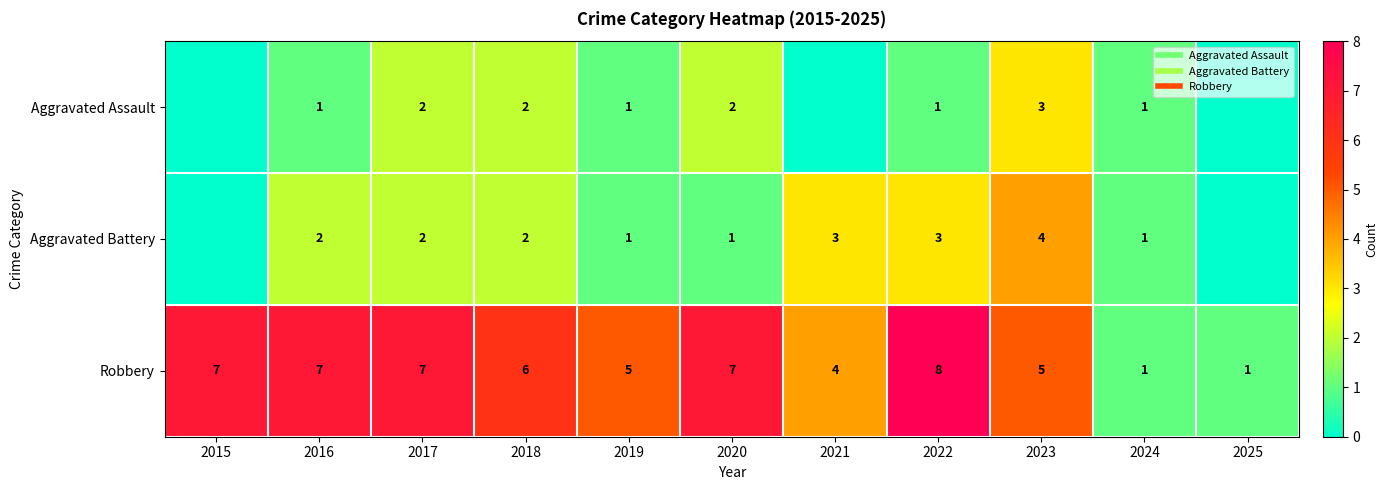

How many values in the Aggravated Assault series are below 1?

3